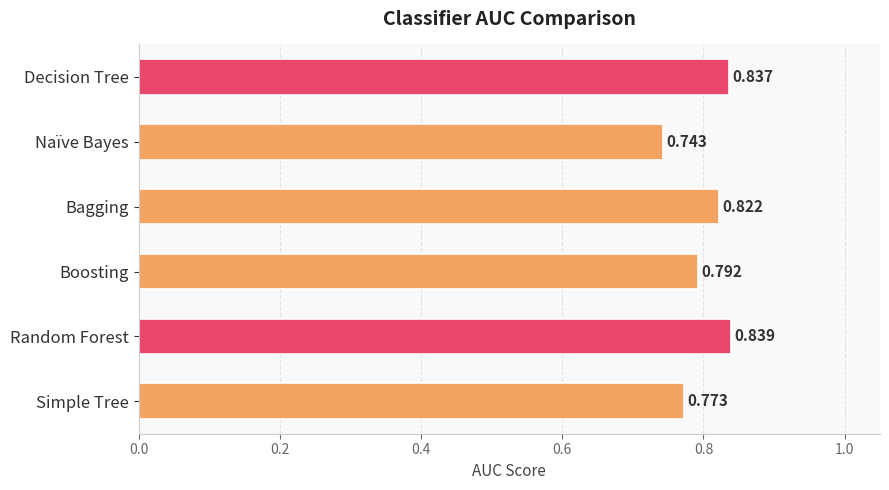

How many distinct data groups are displayed?

1